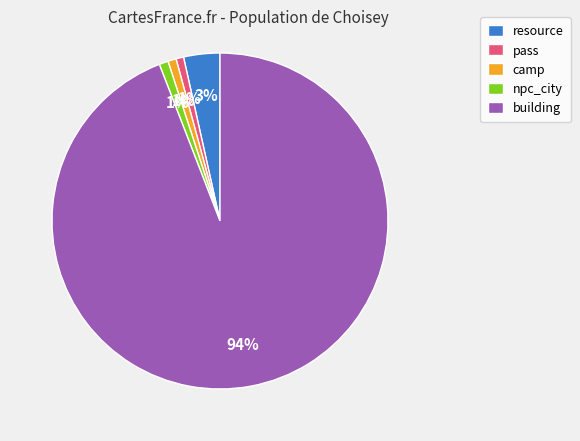

To the nearest percent, what is the difference between the building and camp slice percentages?

93%